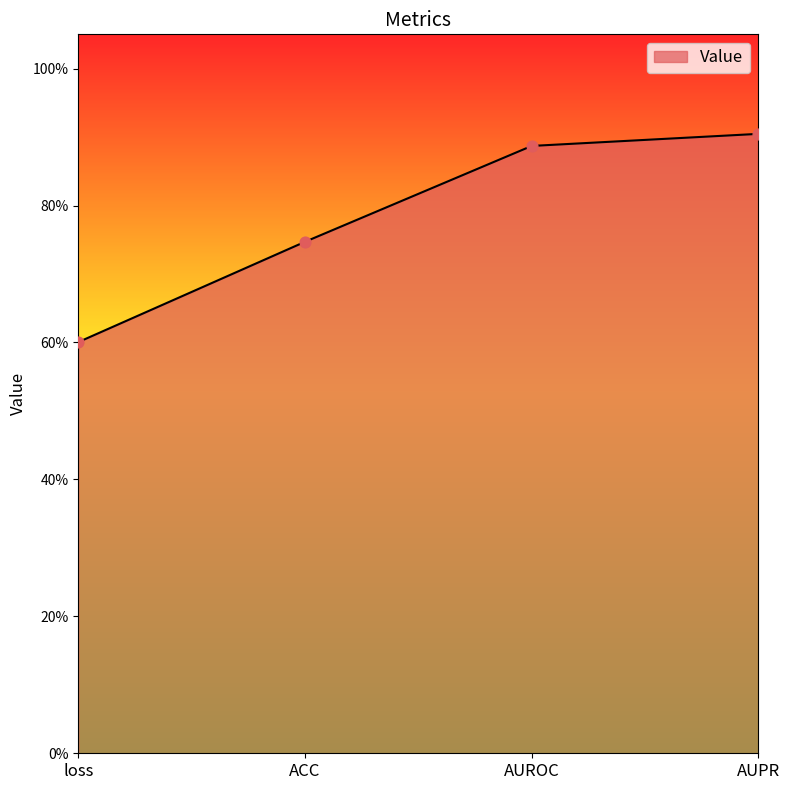

Between ACC and AUROC, which is larger?

AUROC